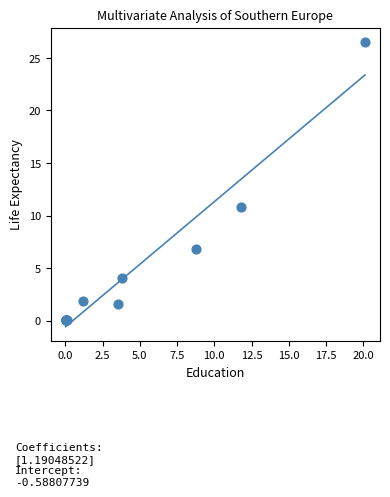

What Y value in the scatter plot is closest to 13?

10.8